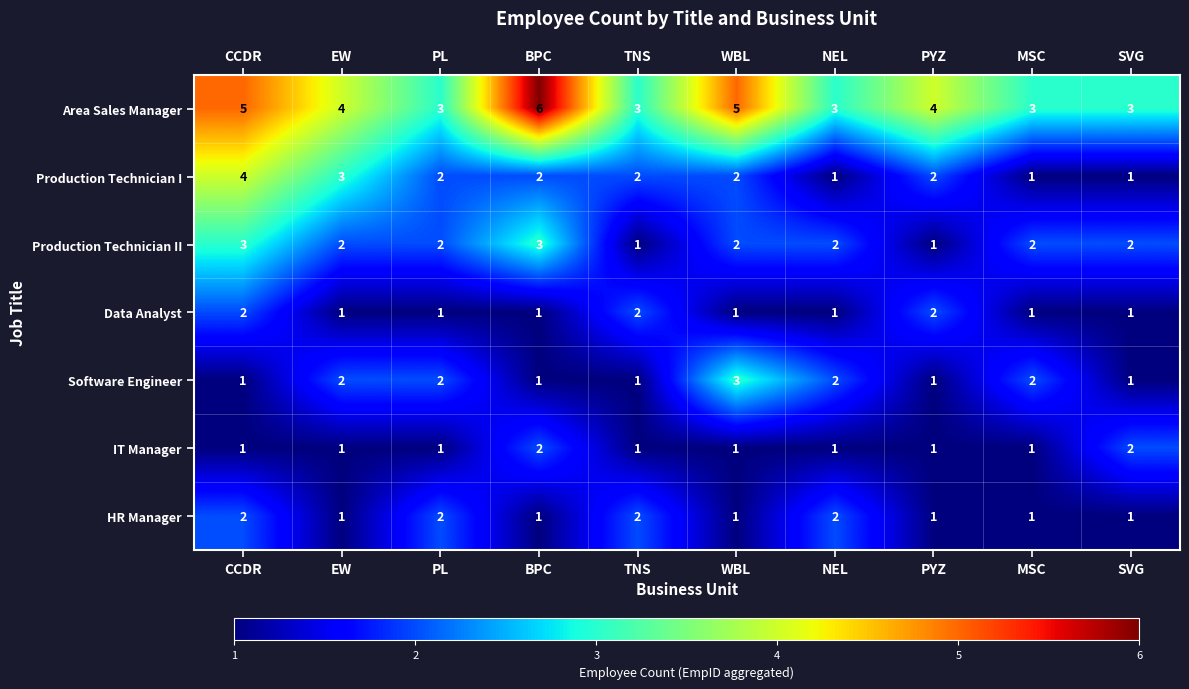

At which category is the sum across all series the highest?

CCDR